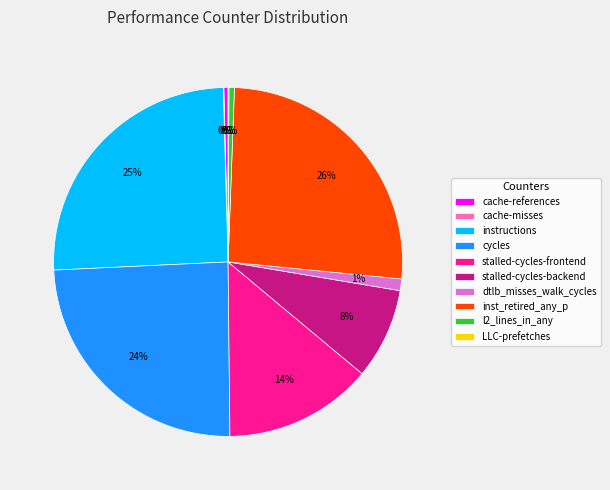

Does cache-references account for over 50% of the chart?

No